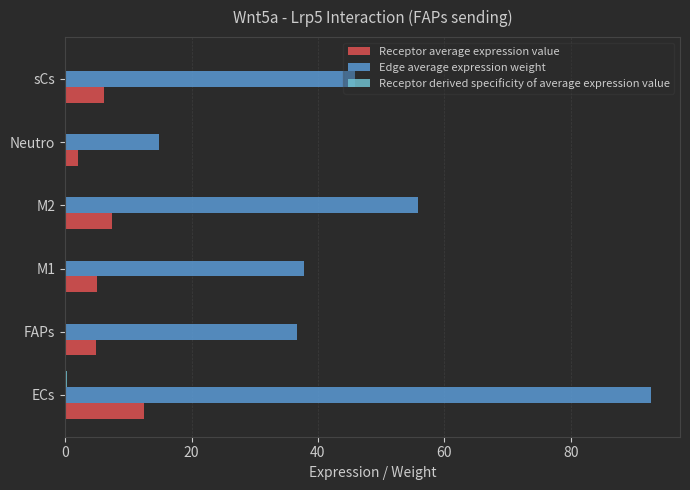

Which series changed the most between ECs and sCs?

Edge average expression weight